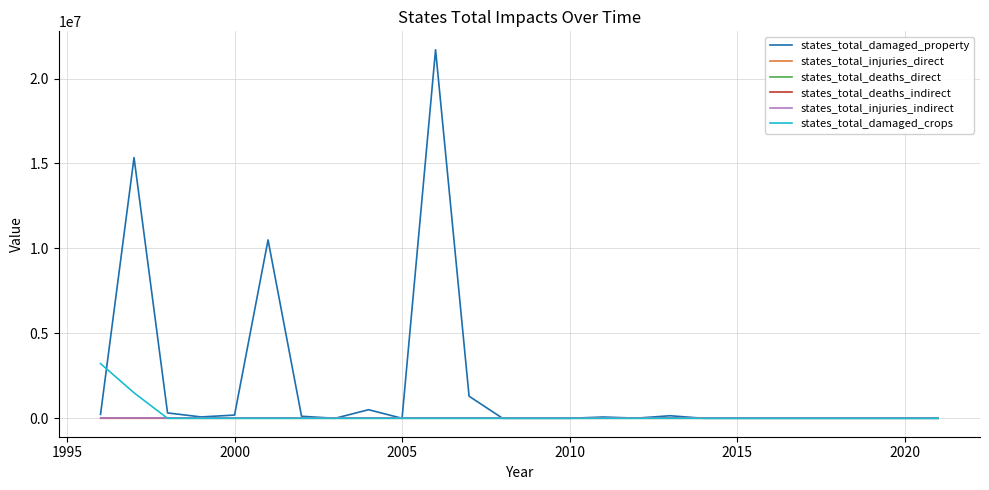

Which series has the largest total across all categories?

states_total_damaged_property